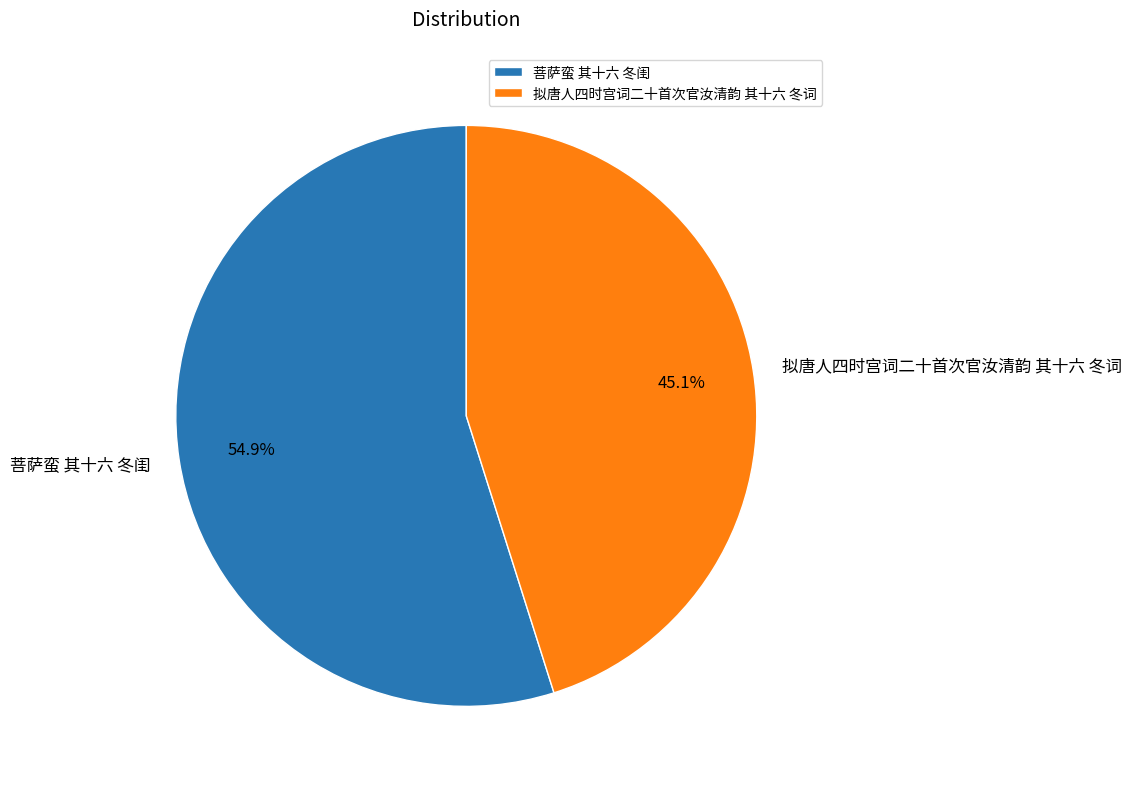

Which slice is the smallest?

拟唐人四时宫词二十首次官汝清韵 其十六 冬词